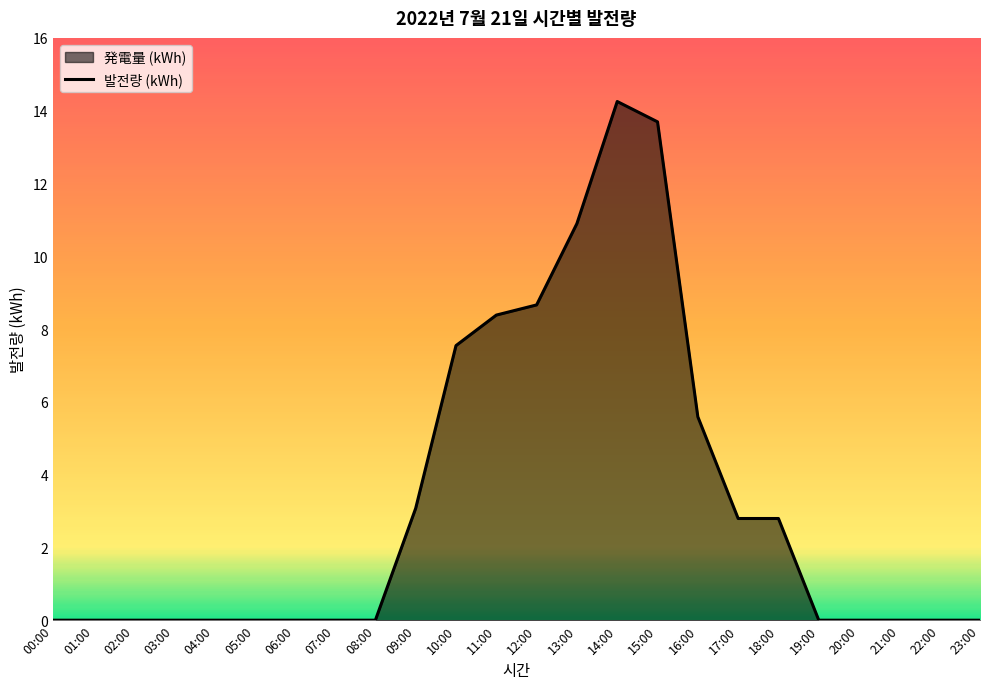

Reading left to right, list all the values displayed in this chart.

00:00=0.0	01:00=0.0	02:00=0.0	03:00=0.0	04:00=0.0	05:00=0.0	06:00=0.0	07:00=0.0	08:00=0.0	09:00=3.1	10:00=7.5	11:00=8.4	12:00=8.7	13:00=10.9	14:00=14.3	15:00=13.7	16:00=5.6	17:00=2.8	18:00=2.8	19:00=0.0	20:00=0.0	21:00=0.0	22:00=0.0	23:00=0.0